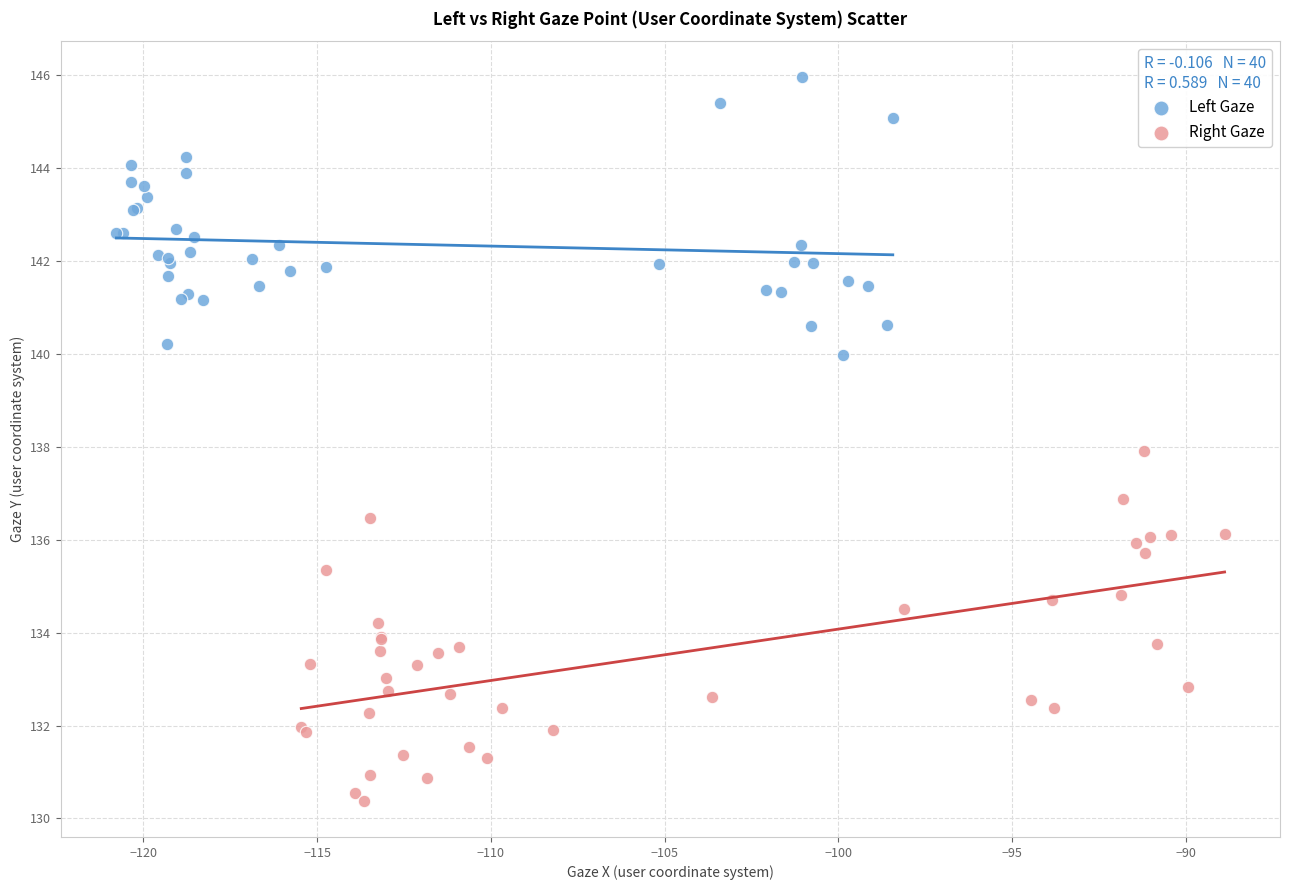

Which series contains the lowest Y value?

Right Gaze